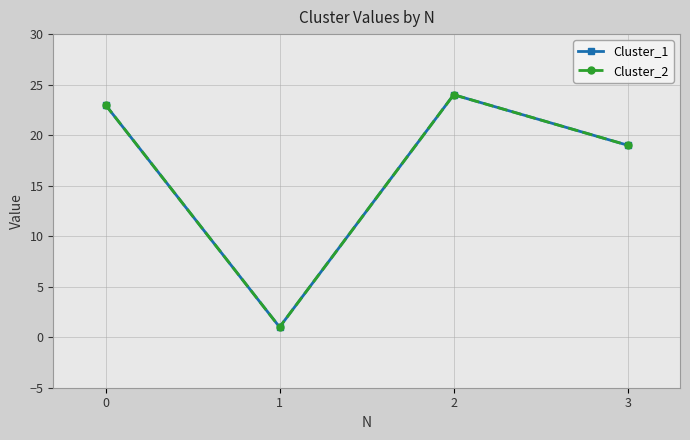

Does the chart have visible grid lines?

Yes